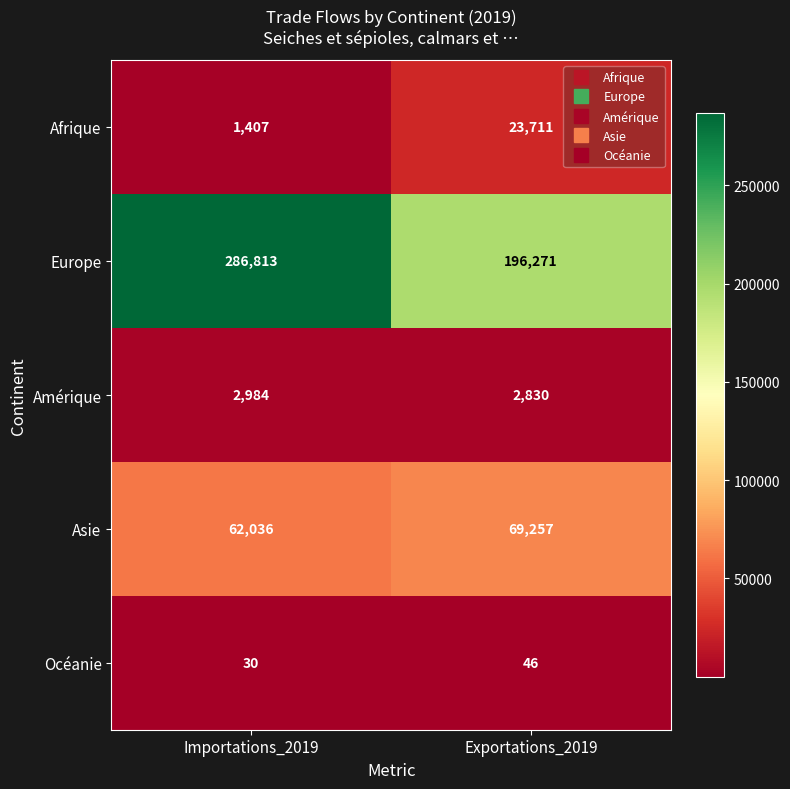

What is the total value across all series at Exportations_2019?

292115